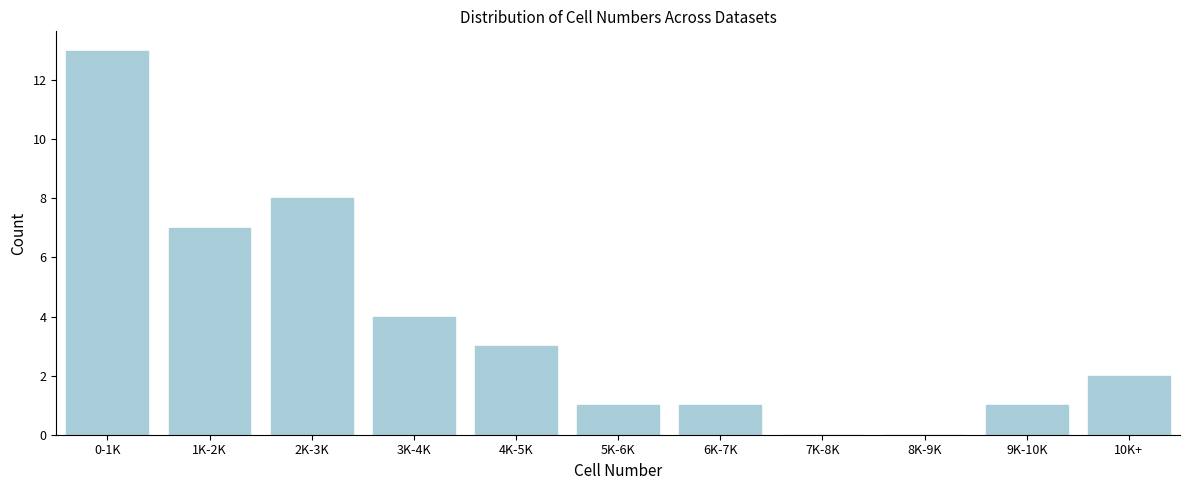

Reading left to right, extract all data points from this chart.

0-1K=13	1K-2K=7	2K-3K=8	3K-4K=4	4K-5K=3	5K-6K=1	6K-7K=1	7K-8K=0	8K-9K=0	9K-10K=1	10K+=2